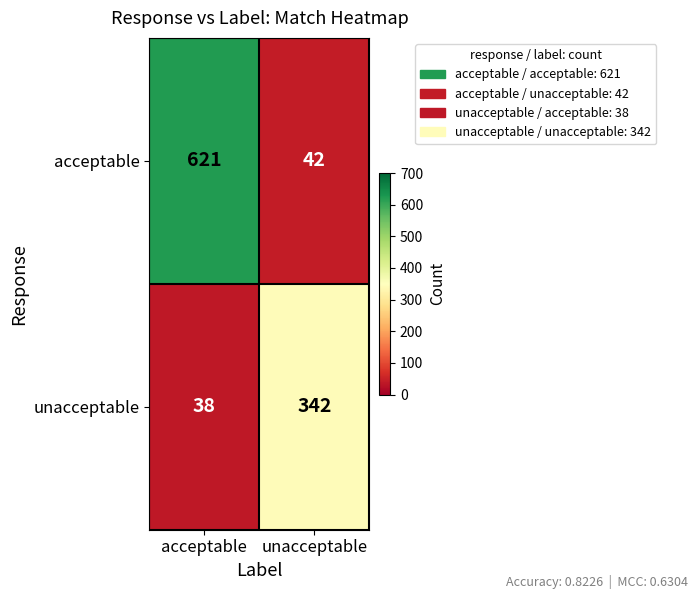

What is the sum of the acceptable values at unacceptable and acceptable?

663